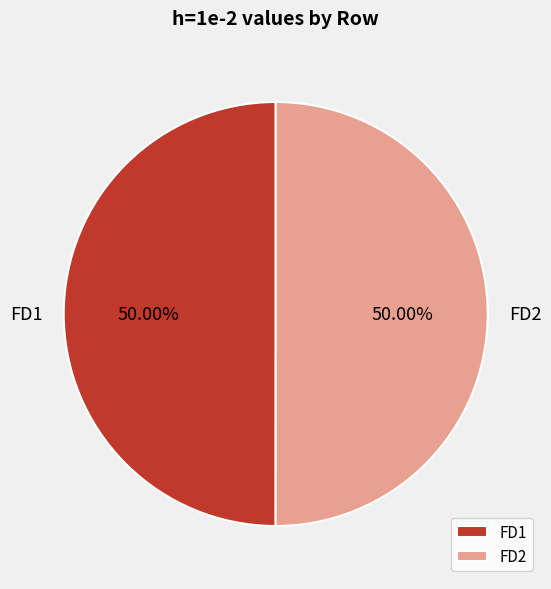

What is the ratio of the value at FD2 to the value at FD1?

1.0